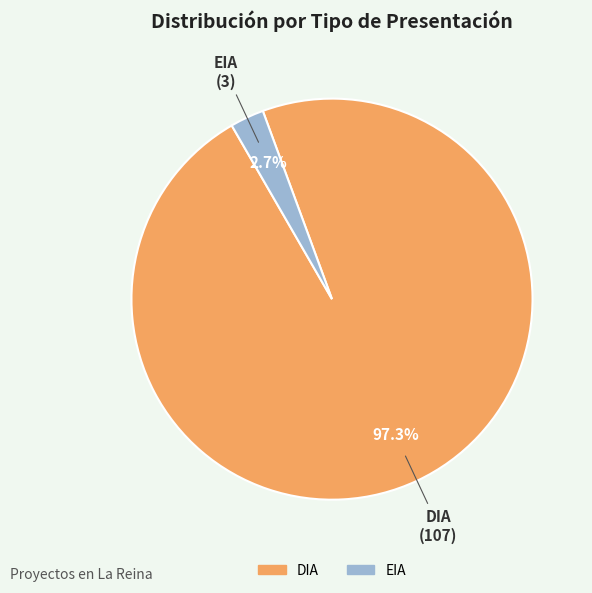

What is the smallest slice in the pie chart?

EIA